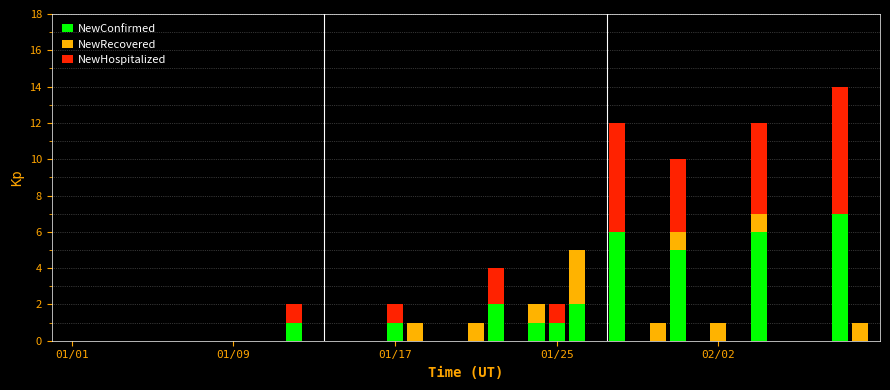

Does the chart contain stacked bars?

Yes